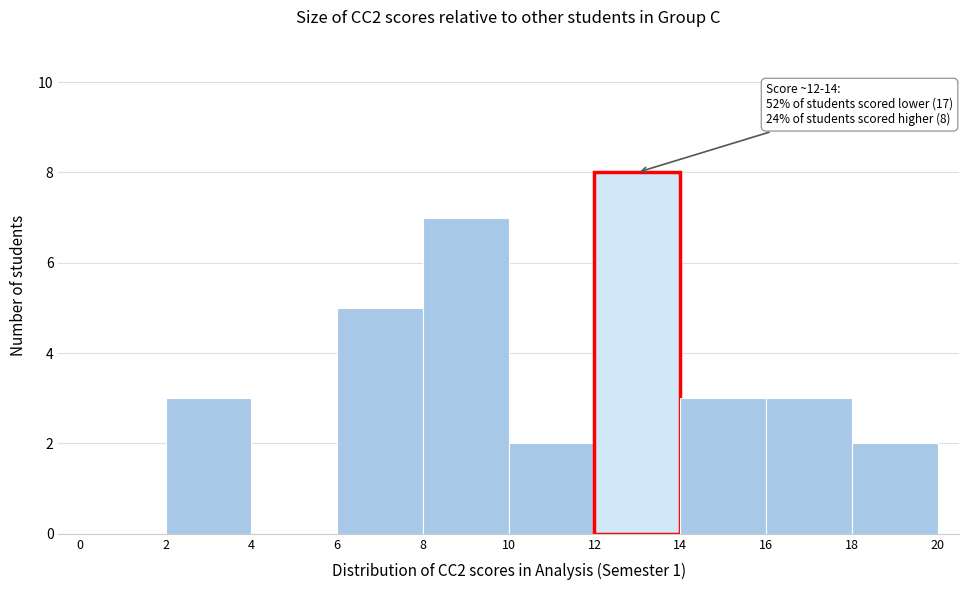

Over which range of the x-axis is the bar tallest?

12 to 14